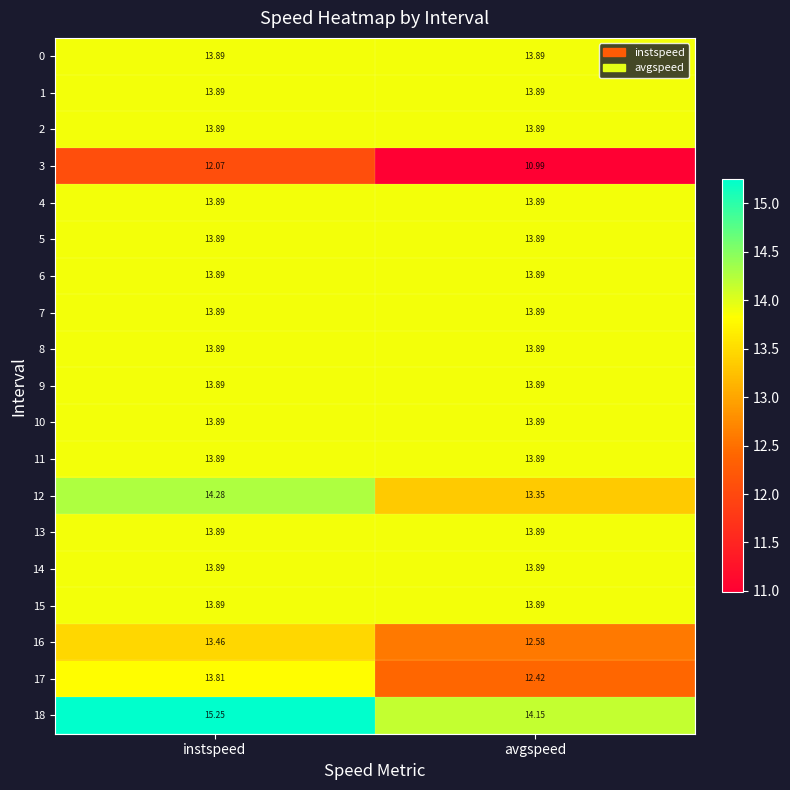

At which label does 17 reach its peak?

instspeed